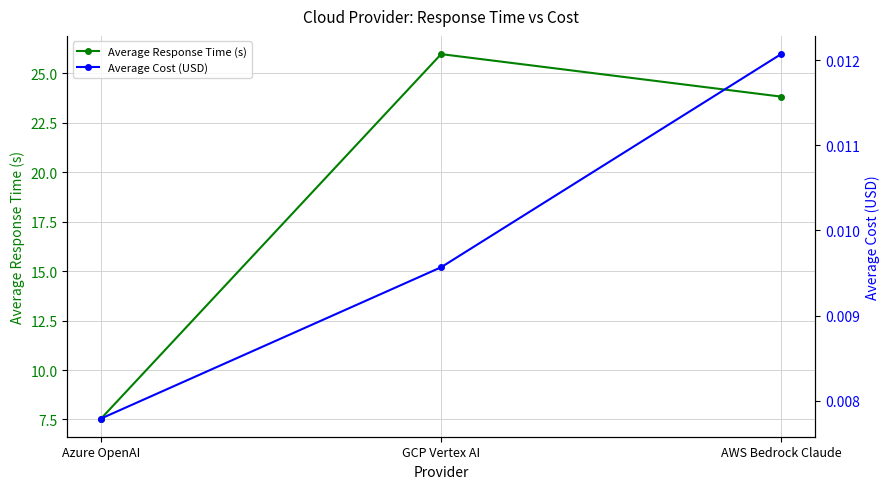

Reading left to right, what are all the values shown in this chart?

Average Response Time (s): 7.5	26.0	23.8
Average Cost (USD): 0.0	0.0	0.0